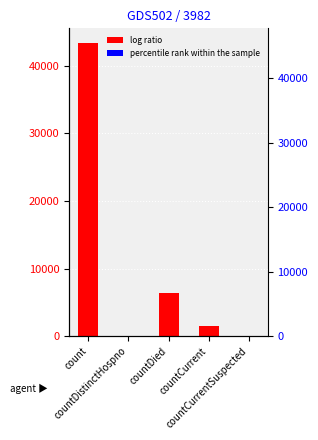

Is it true that the value at countCurrentSuspected is 0?

True